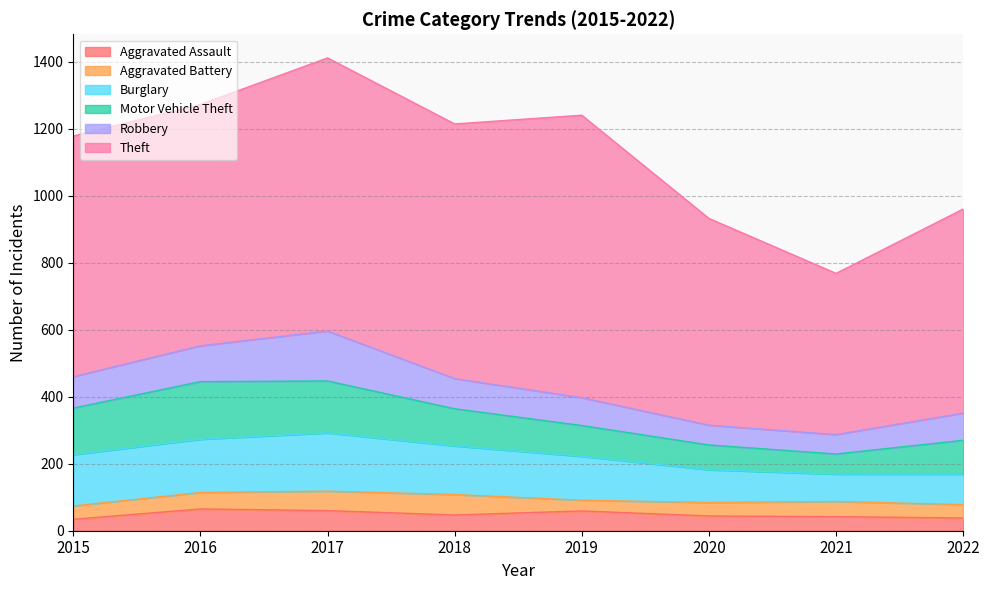

What is the total value across all series at 2016?

1272